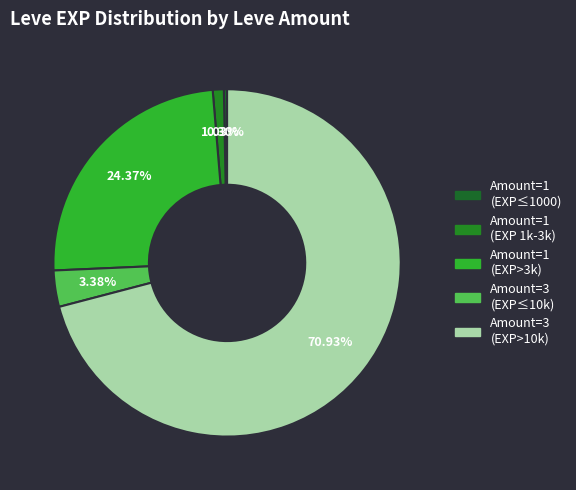

Count the number of slices in the pie.

5